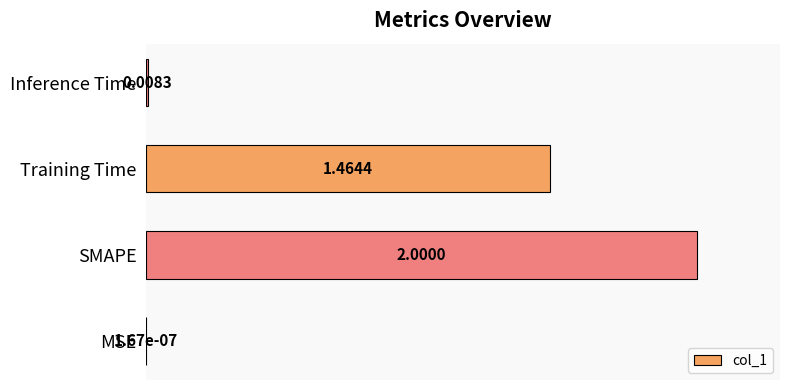

Between Training Time and SMAPE, which is larger?

SMAPE